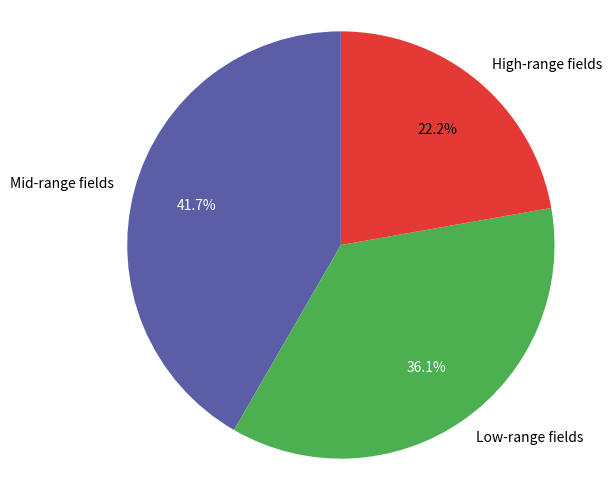

What percentage is NOT represented by Low-range fields?

63.9%